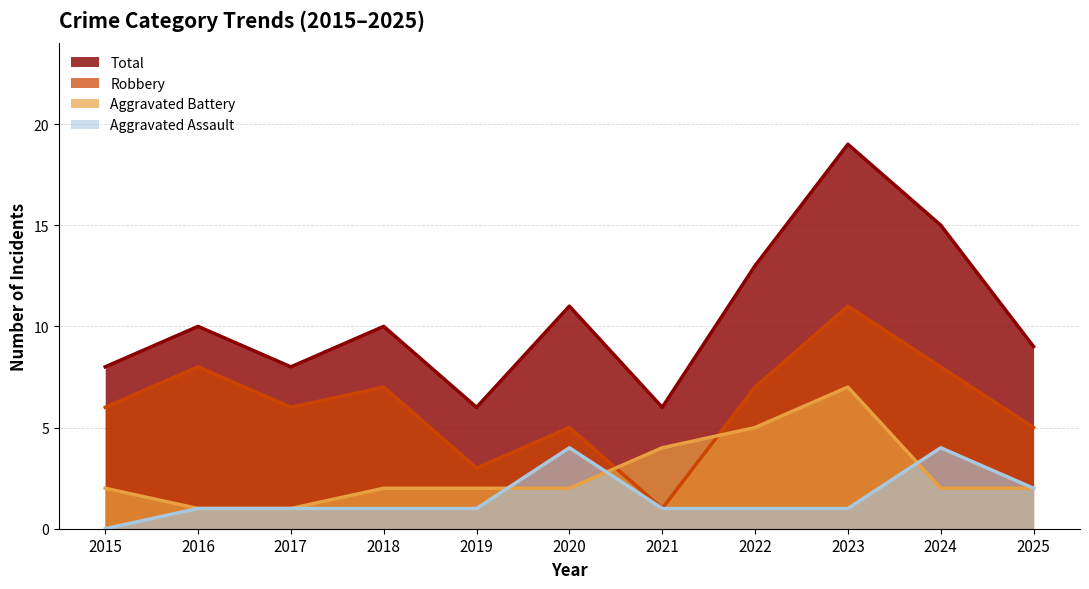

Where does the Aggravated Battery series first go above 2?

2021